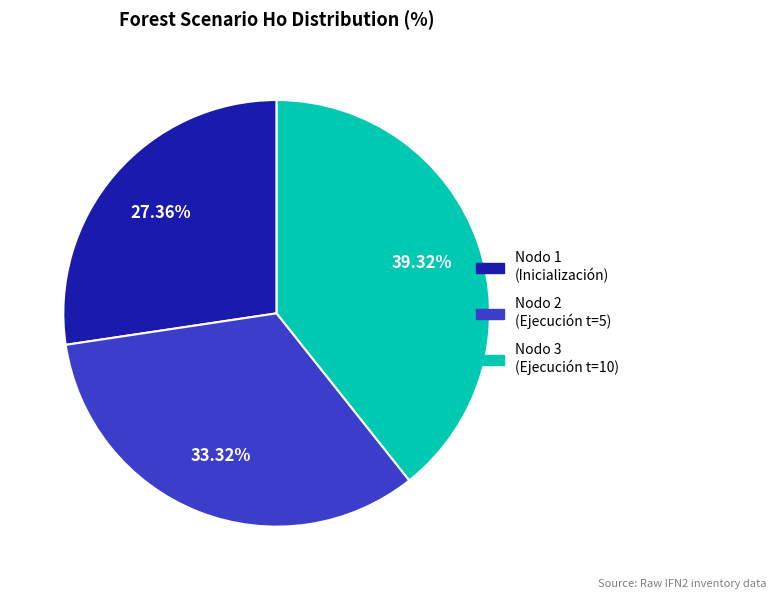

Does any single category account for the majority?

No